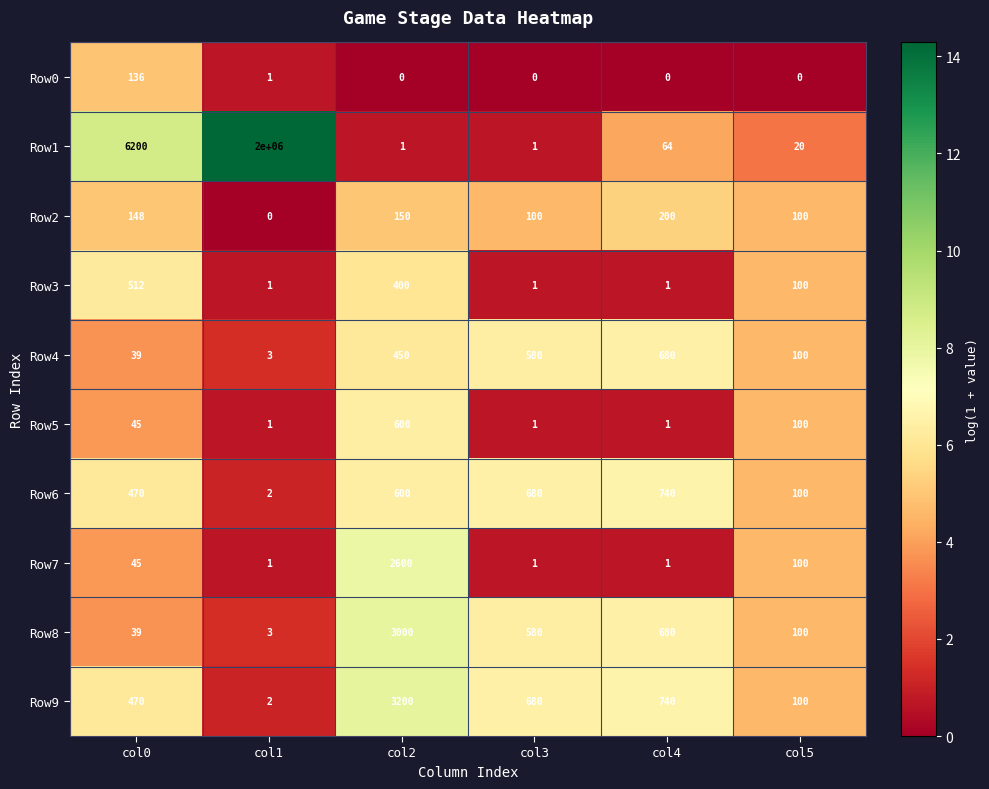

How many data points in Row7 are less than 45?

3